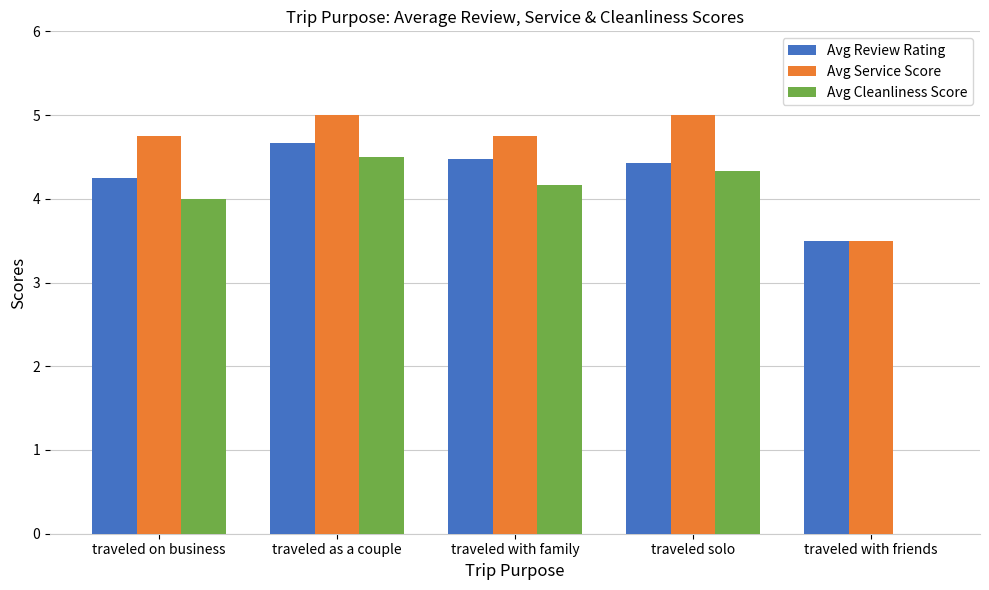

Is the value of Avg Review Rating at traveled on business greater than the value of Avg Service Score at traveled solo?

No